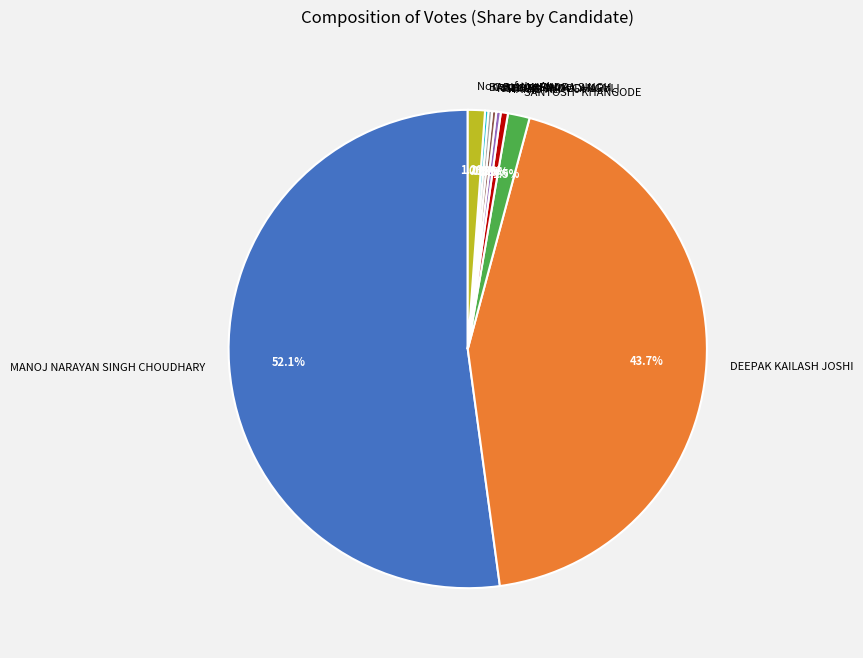

Between DEEPAK KAILASH JOSHI and SANTOSH- KHANGODE, which is larger?

DEEPAK KAILASH JOSHI